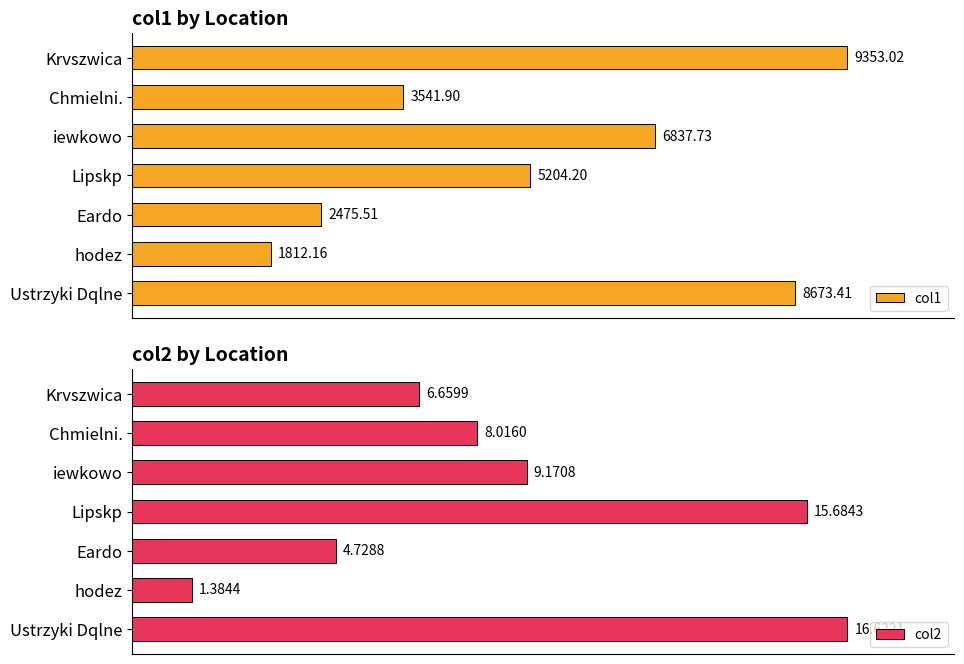

List the series in order of their peak value, highest first.

col1, col2